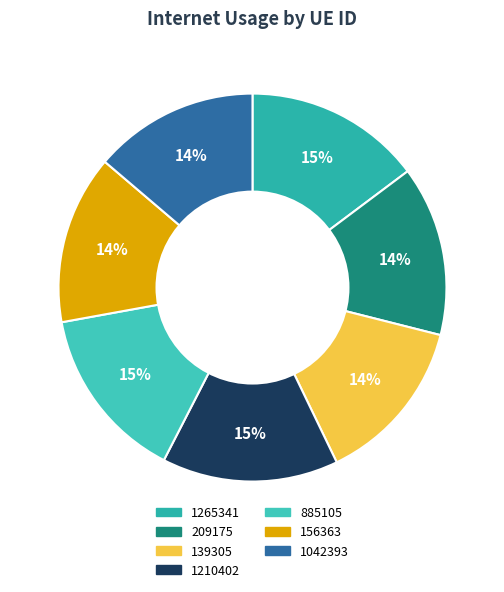

How much of the chart is everything except 1042393?

86.2%